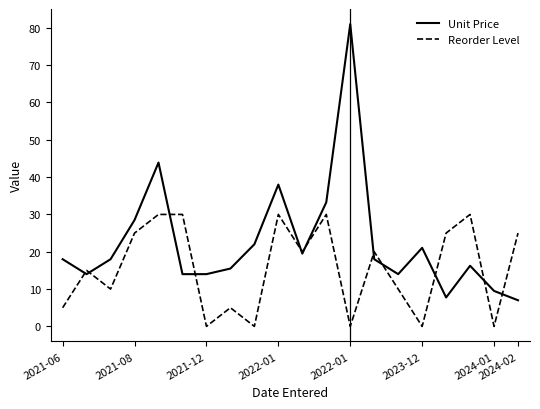

Rank the series by their maximum value, from lowest to highest.

Reorder Level, Unit Price